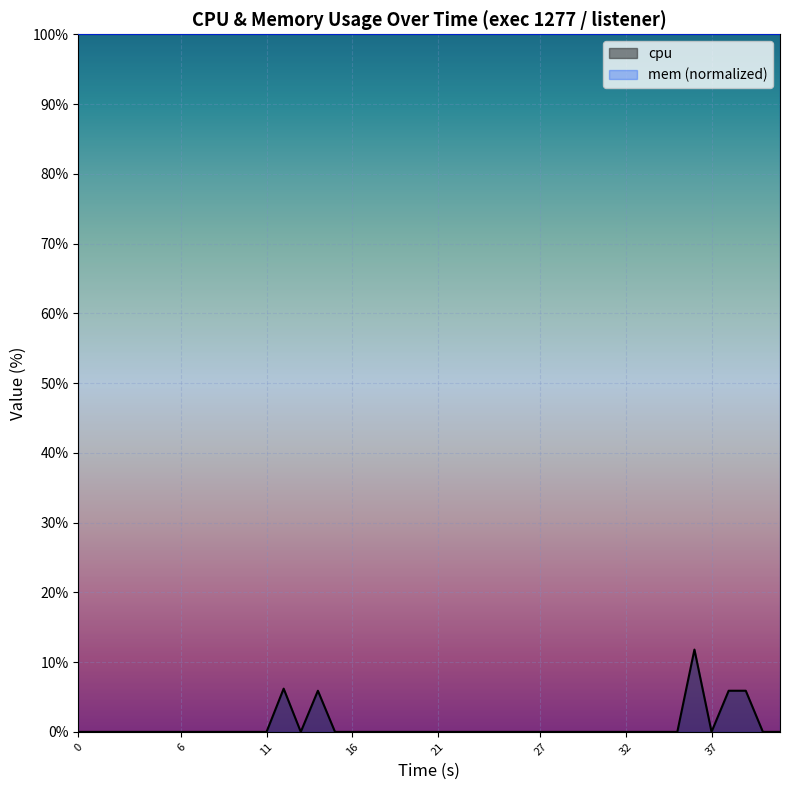

What is the greatest value displayed?

100.0